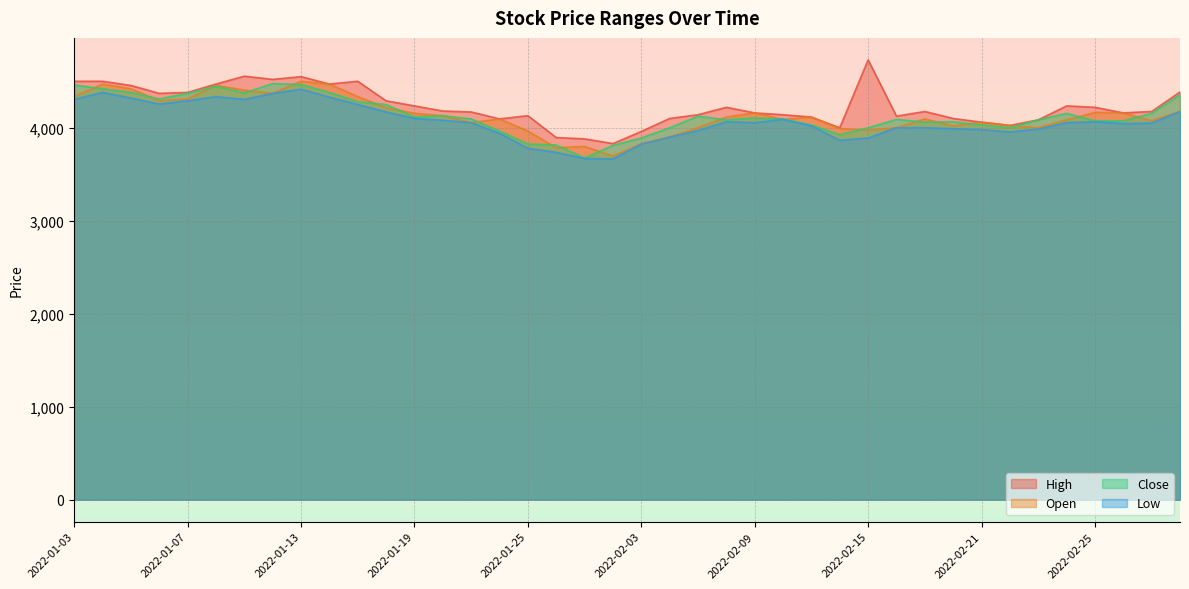

At which label does High reach its minimum?

2022-01-28